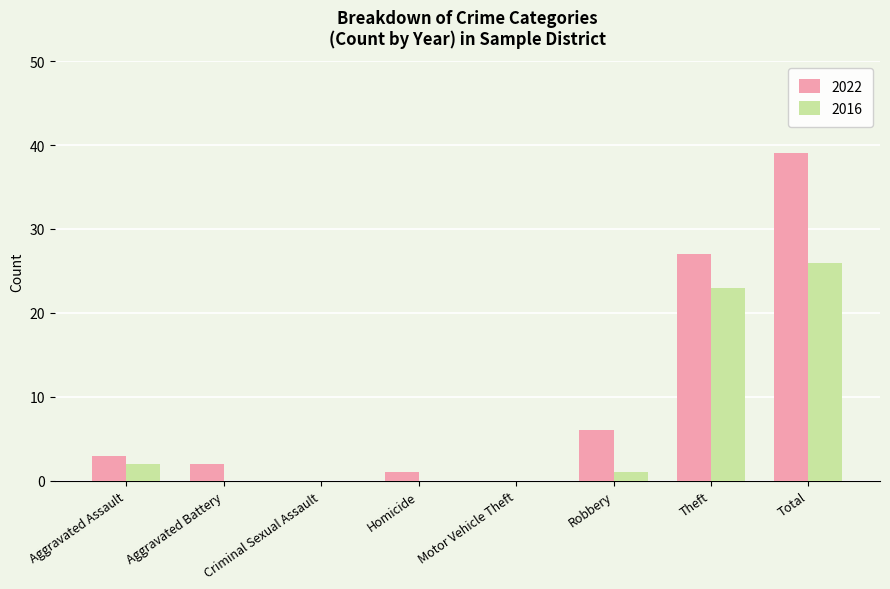

Reading left to right, list all the values displayed in this chart.

2022: Aggravated Assault=3	Aggravated Battery=2	Criminal Sexual Assault=0	Homicide=1	Motor Vehicle Theft=0	Robbery=6	Theft=27	Total=39
2016: Aggravated Assault=2	Aggravated Battery=0	Criminal Sexual Assault=0	Homicide=0	Motor Vehicle Theft=0	Robbery=1	Theft=23	Total=26